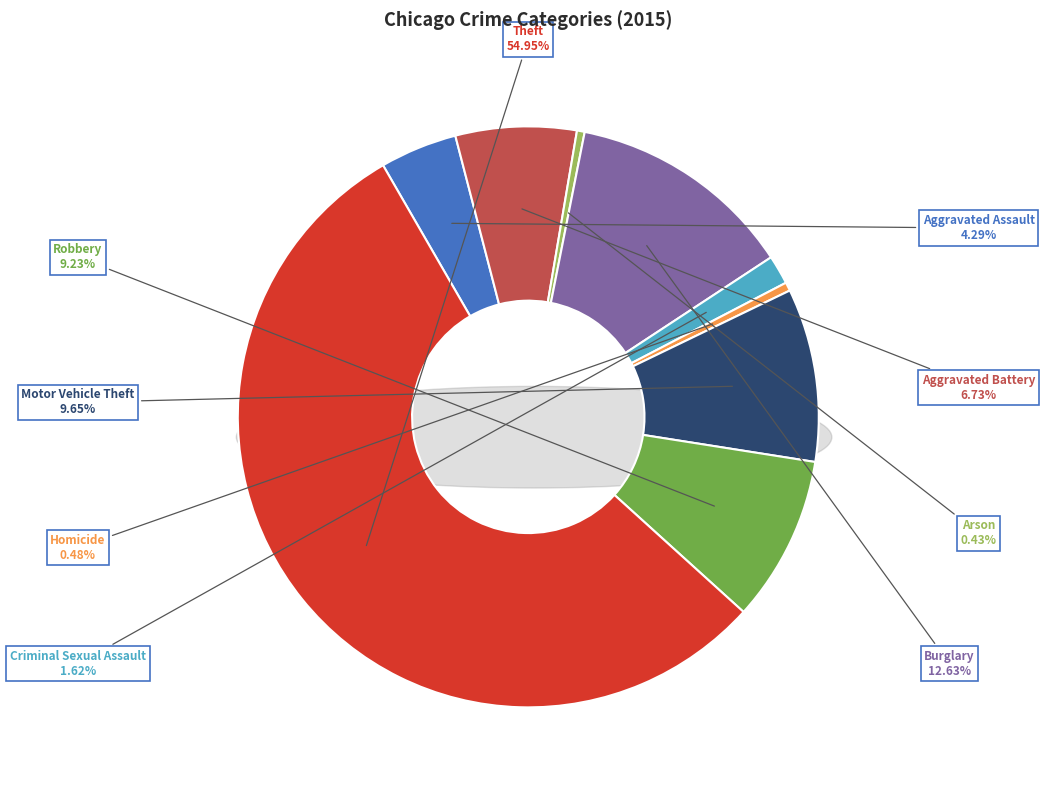

What portion of the pie excludes Aggravated Assault?

95.7%